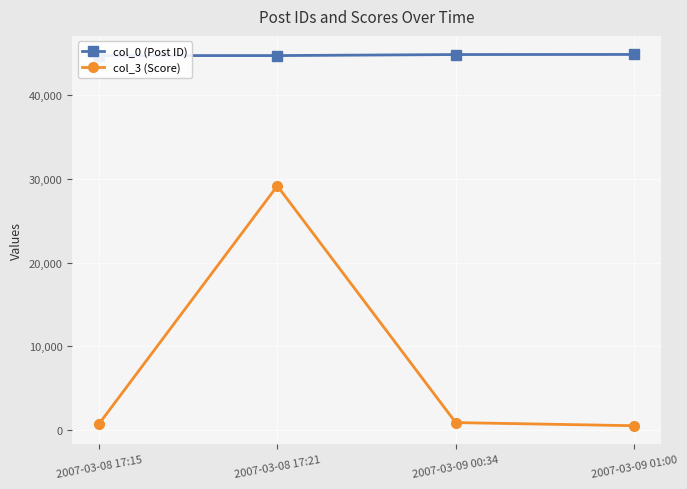

At which label does col_0 (Post ID) reach its minimum?

2007-03-08 17:15